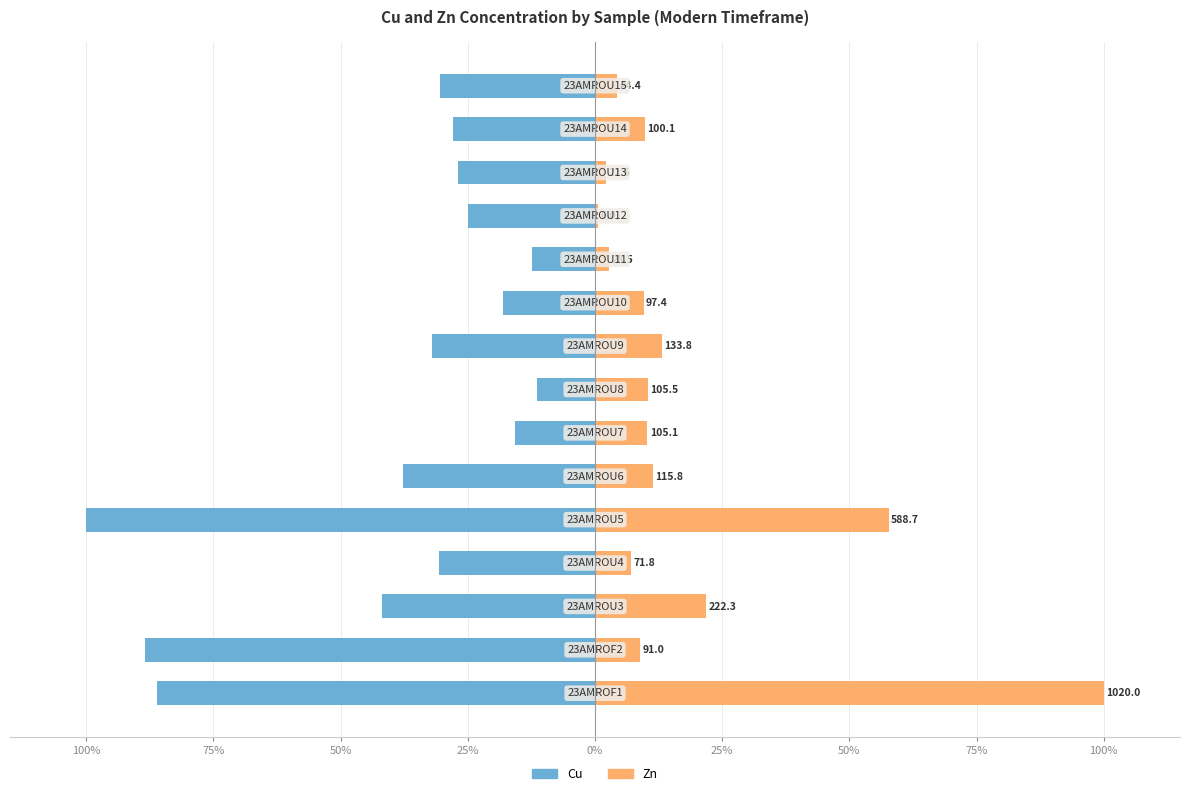

Reading right to left, what are all the values shown in this chart?

Cu: -30.5	-27.9	-27.0	-25.0	-12.5	-18.1	-32.0	-11.4	-15.7	-37.7	-100.0	-30.6	-41.9	-88.5	-86.1
Zn: 4.4	9.8	2.2	0.6	2.8	9.5	13.1	10.3	10.3	11.3	57.7	7.0	21.8	8.9	100.0